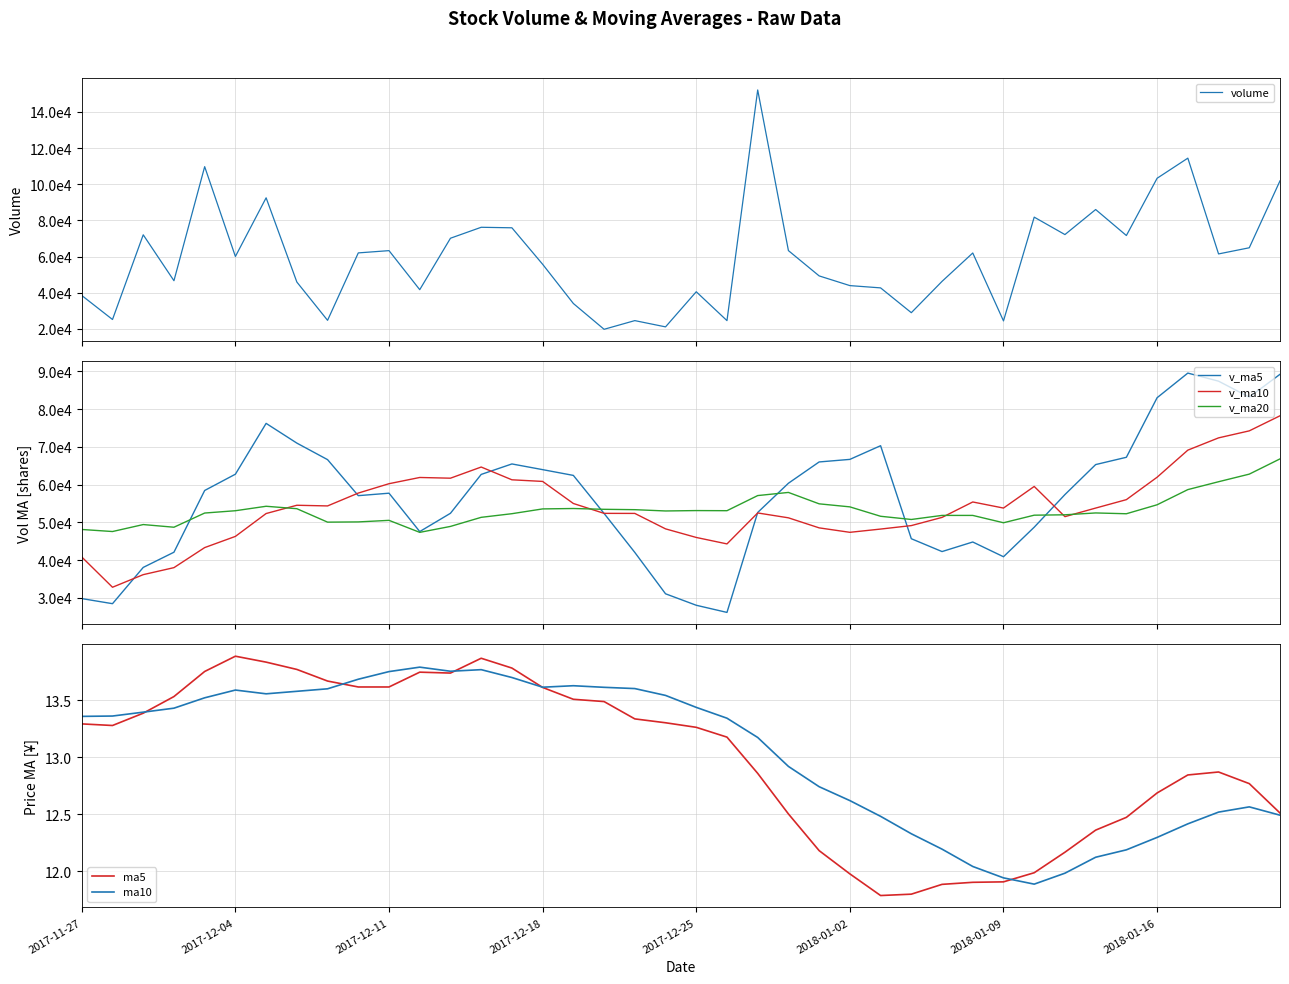

What position from the left is 11?

12